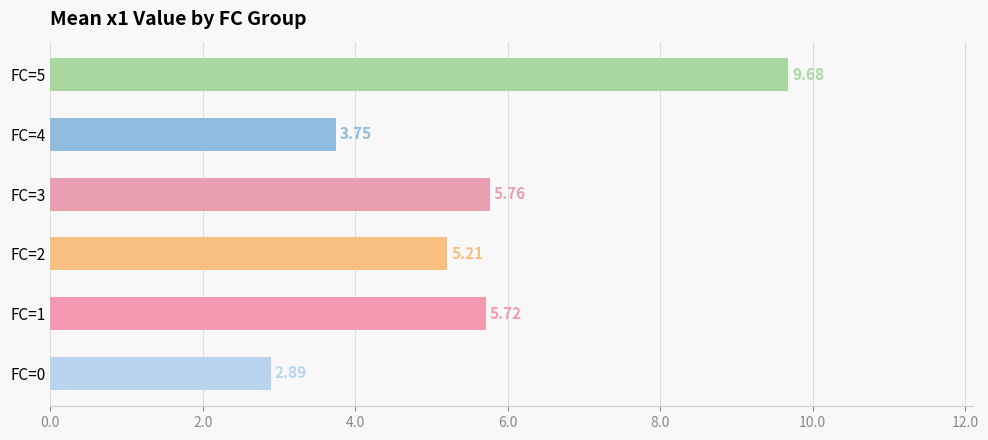

Rank the categories by value from lowest to highest.

FC=0, FC=4, FC=2, FC=1, FC=3, FC=5